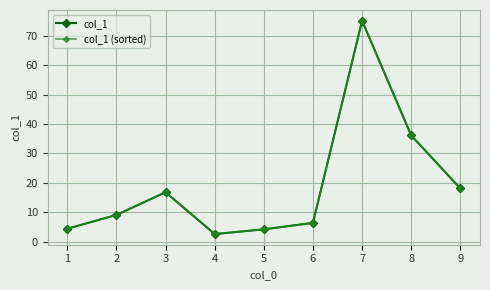

How many lines are shown in the chart?

2